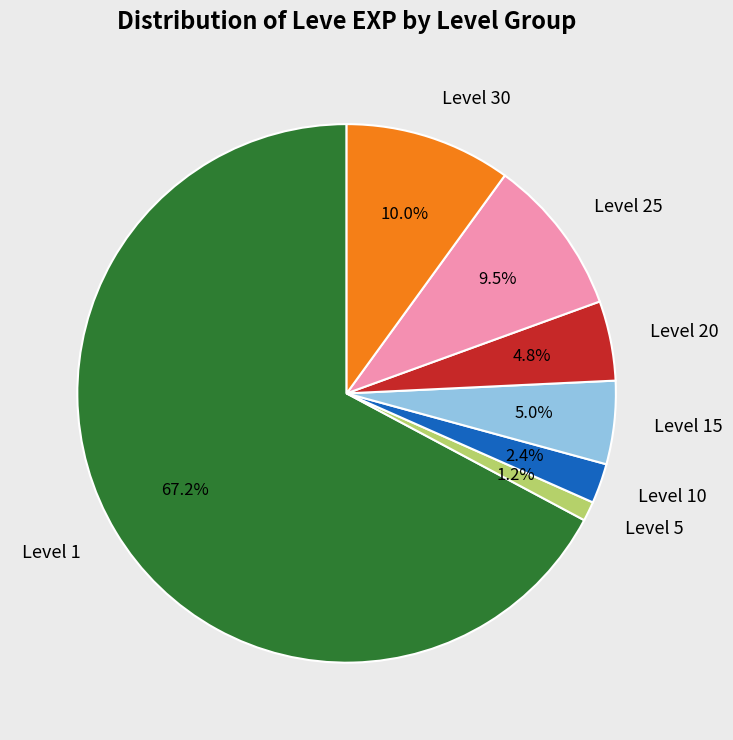

Which slice is the smallest?

Level 5